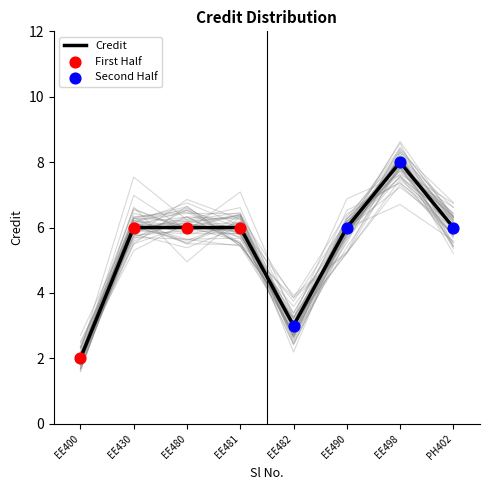

At which label does Credit reach its peak?

EE498